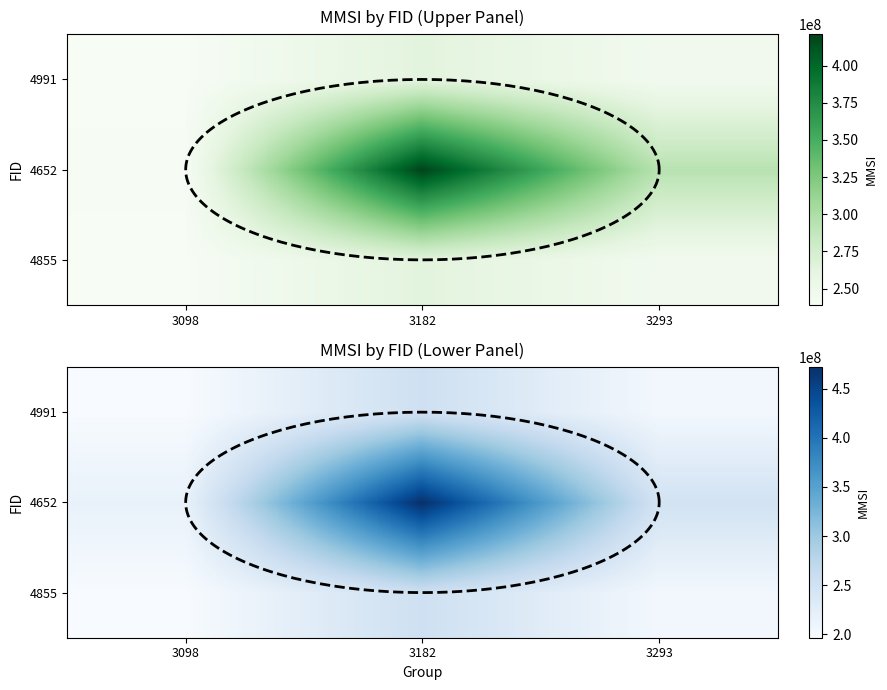

The 4991 series shows 14.0 at SOG. True or false?

False